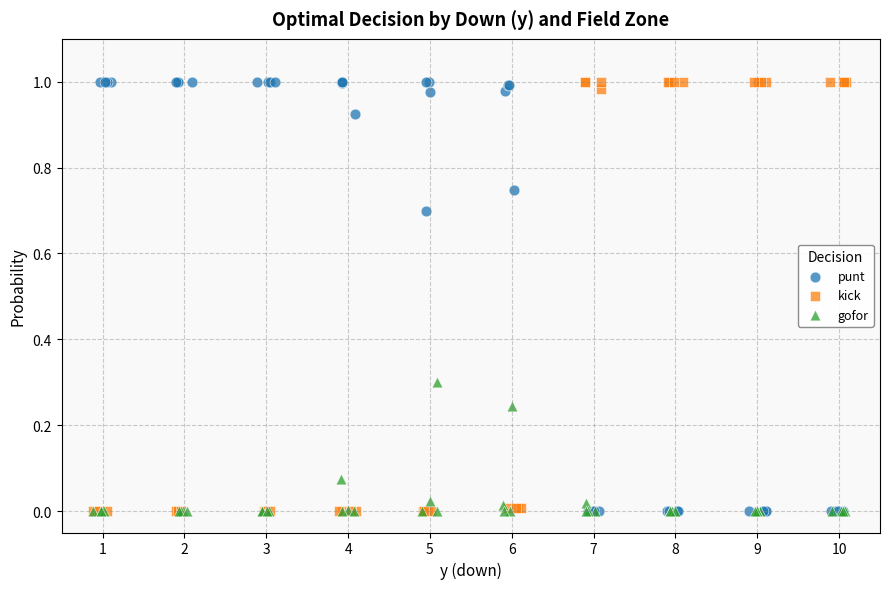

What are all the series names shown in the legend?

punt, kick, gofor